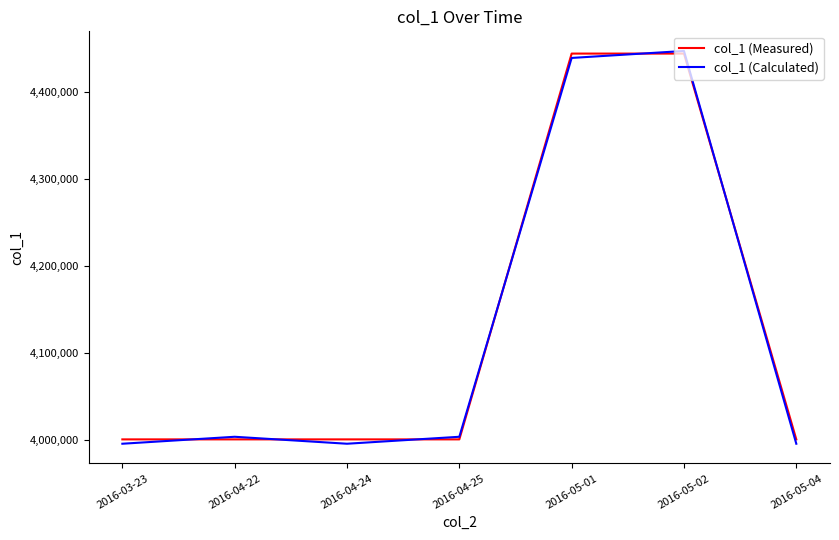

Is it true that col_1 (Measured) equals 4001112 at 2016-04-22?

True